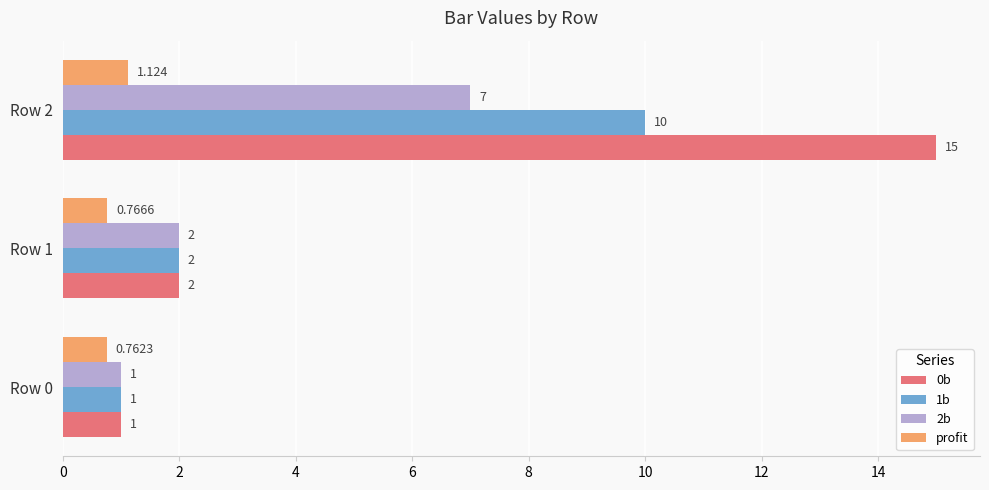

Which series has the largest range (max minus min)?

0b